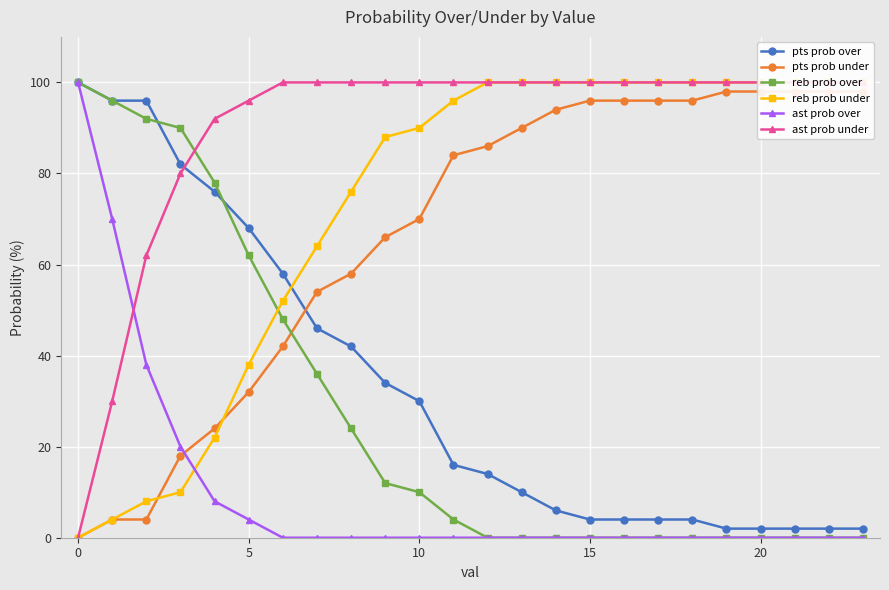

True or false: ast prob over has more than 0 interior local peaks.

False